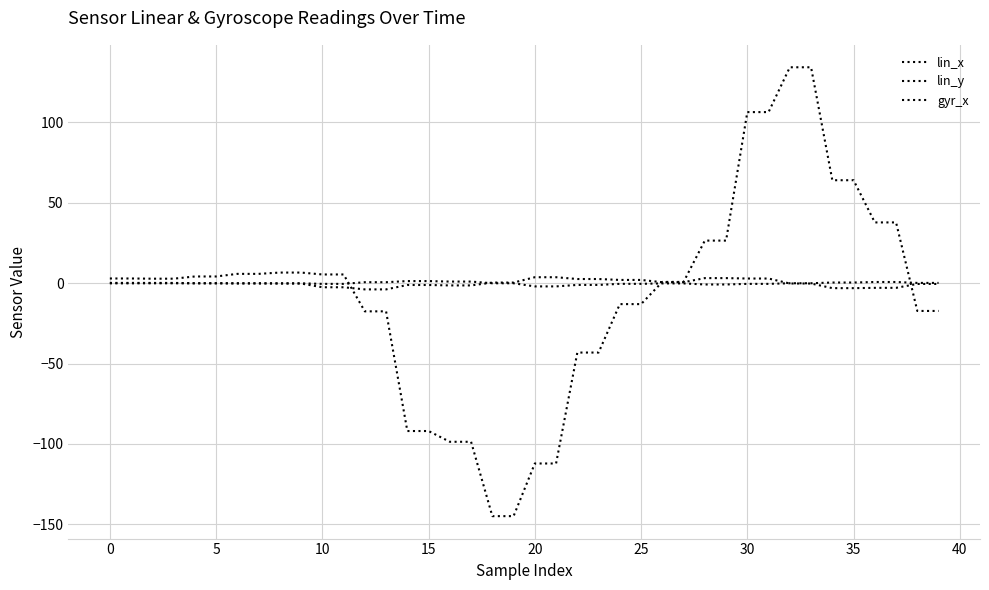

How many lines are shown in the chart?

3